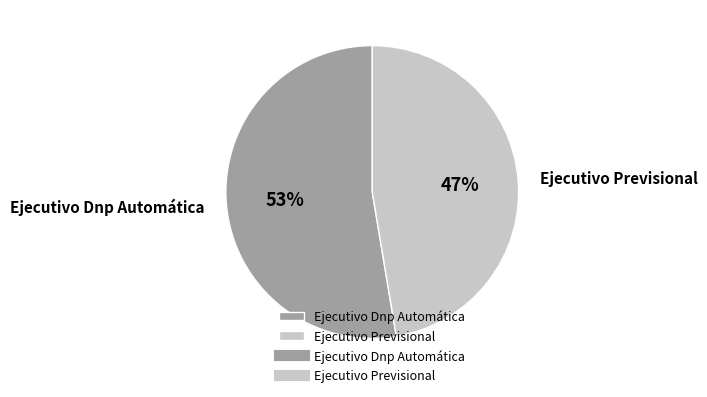

Between Ejecutivo Dnp Automática and Ejecutivo Previsional, which is larger?

Ejecutivo Dnp Automática